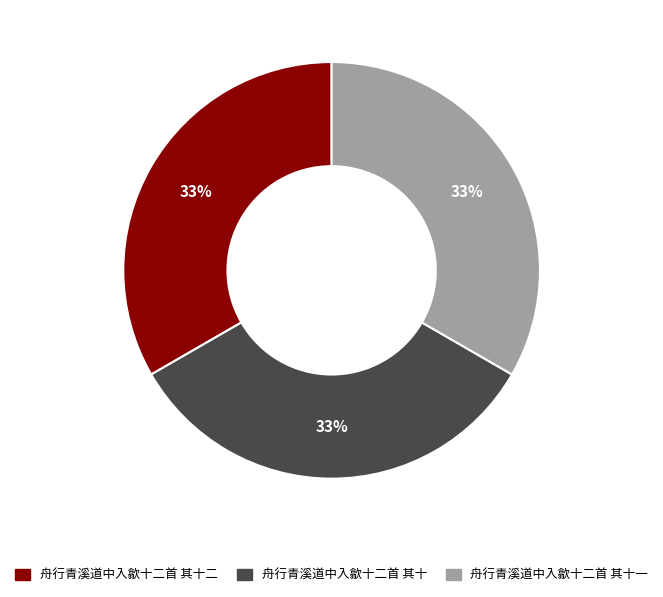

To the nearest percent, what is the average slice percentage?

33%